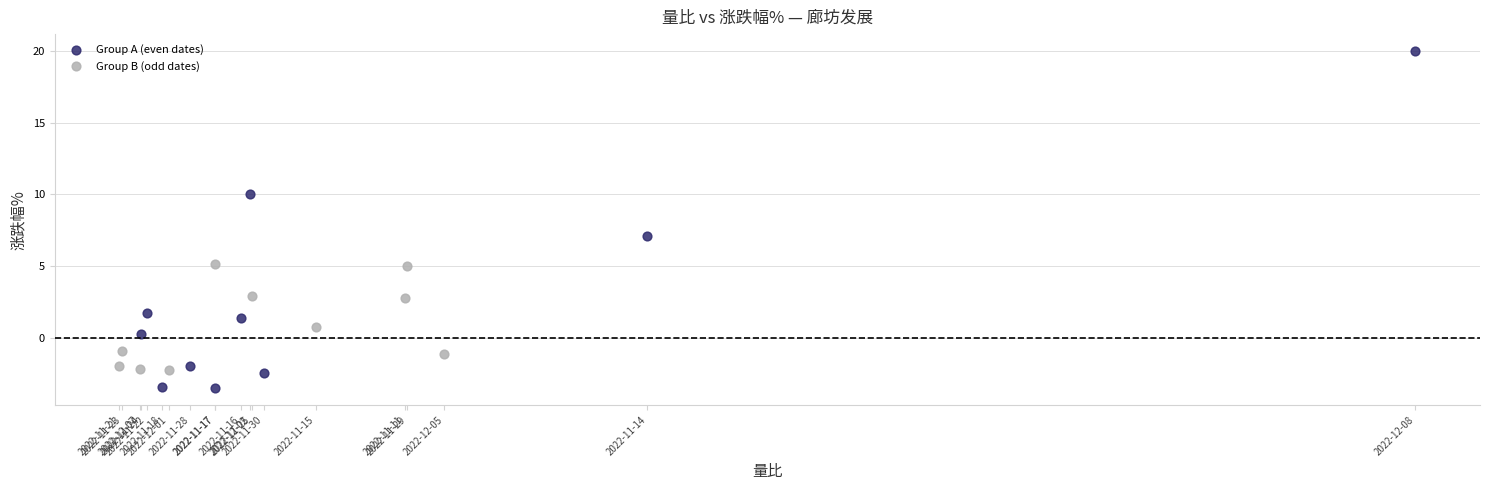

What are all the series names shown in the legend?

Group A (even dates), Group B (odd dates)